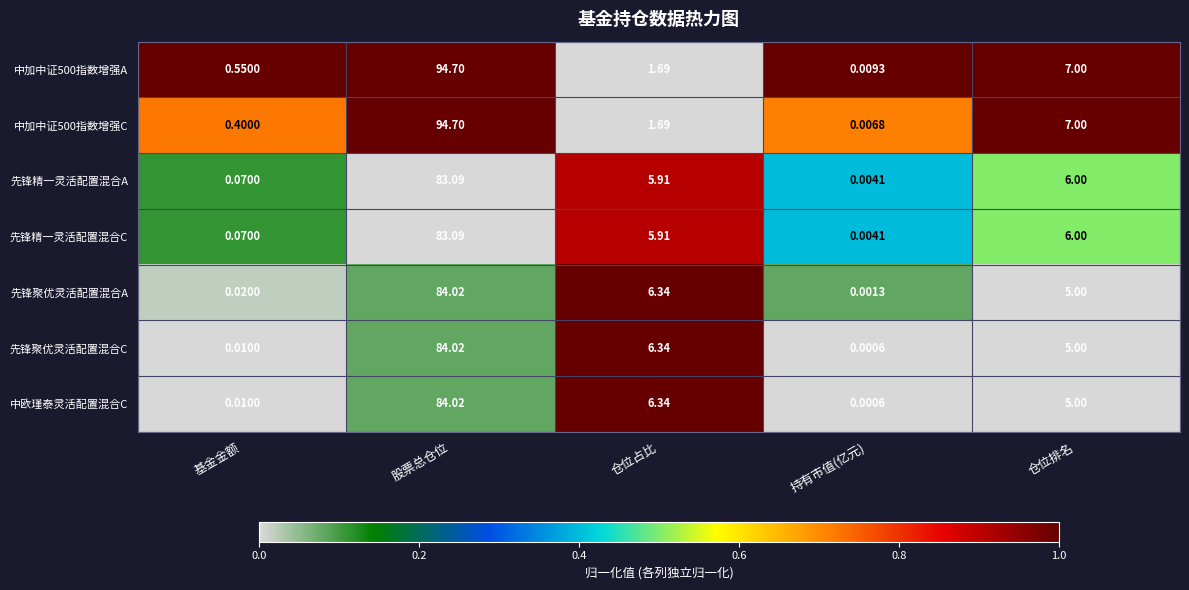

Which label corresponds to the largest value in the chart?

股票总仓位